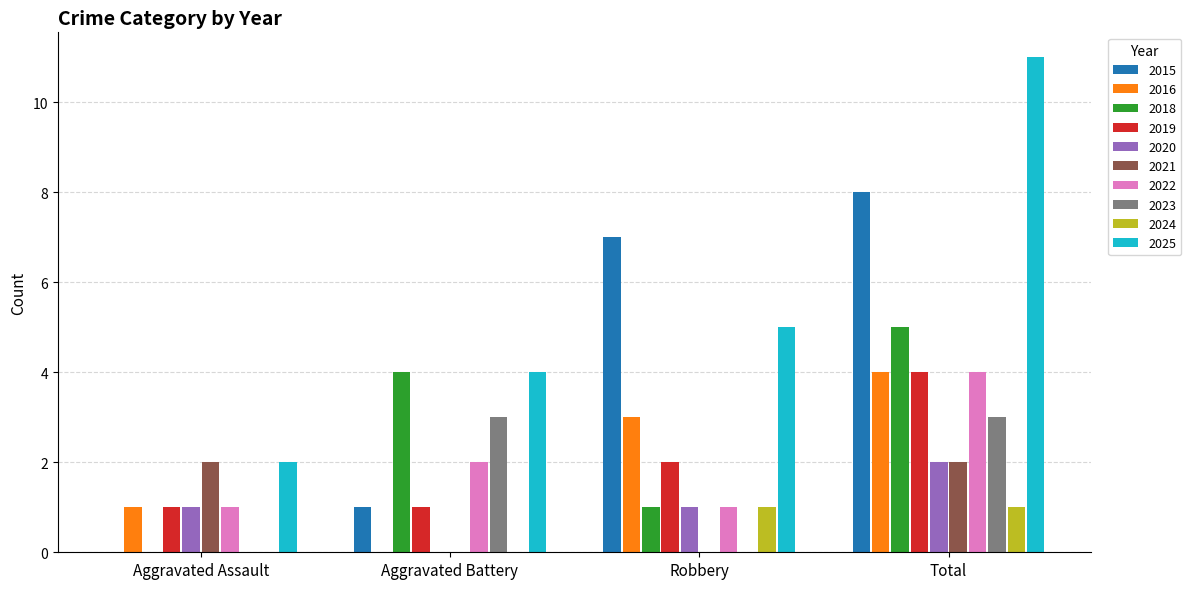

True or false: 2020 has a value of 1 at Aggravated Battery.

False